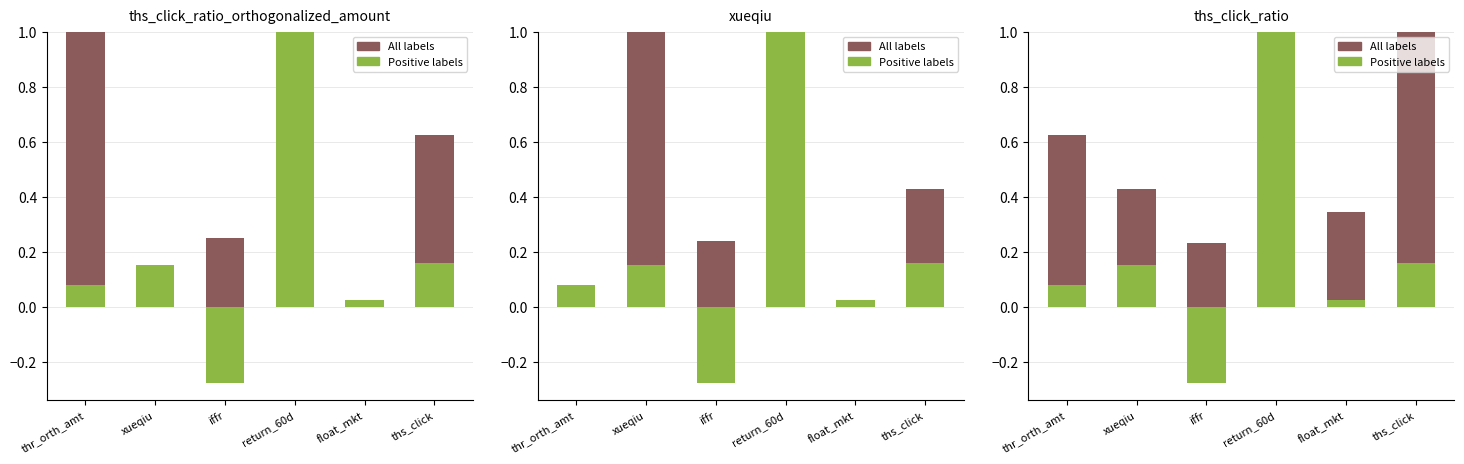

At which label does Positive labels reach its minimum?

iffr